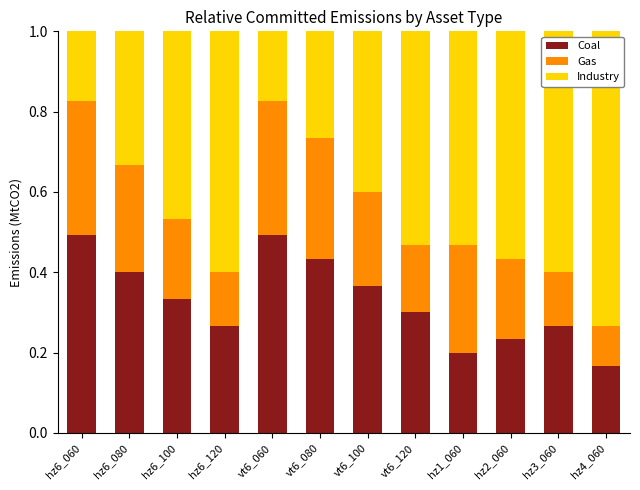

Which category has the lowest value in the Coal series?

hz4_060